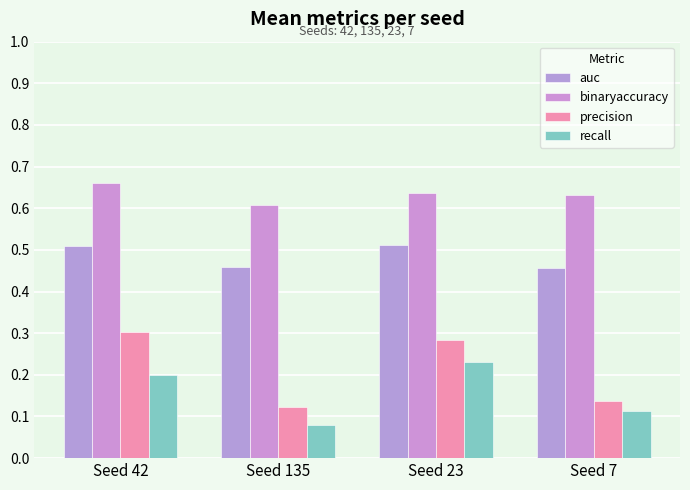

What is the maximum value shown in the chart?

0.7